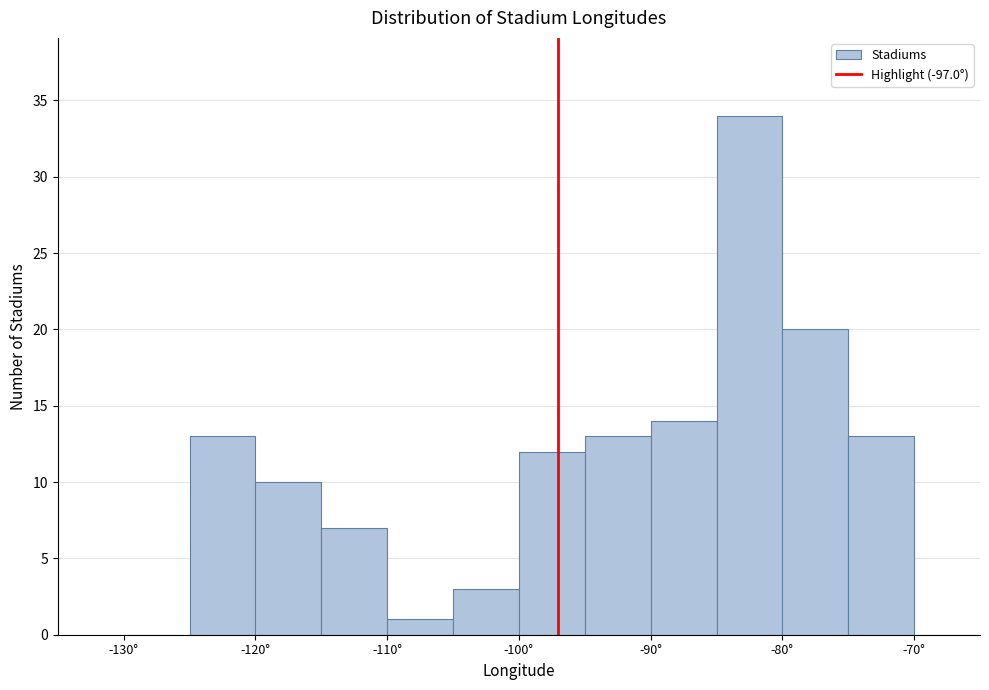

Which range on the x-axis has the tallest bar?

-85 to -80